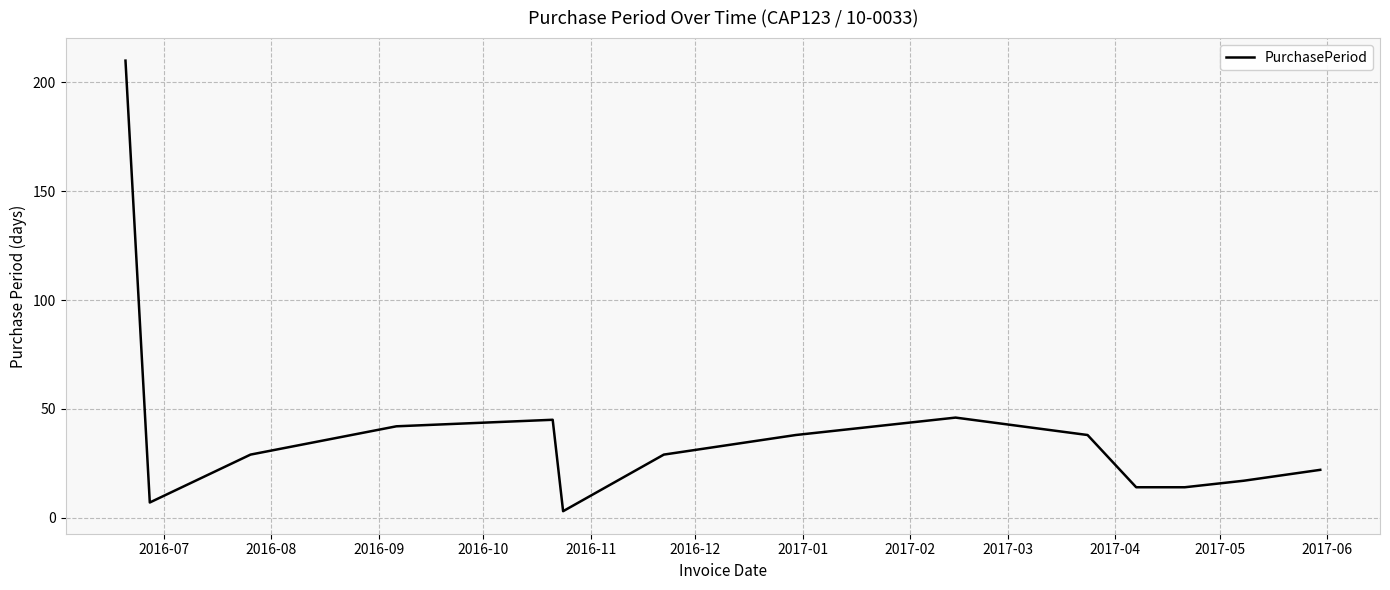

Is this an area chart (filled region under the line)?

No